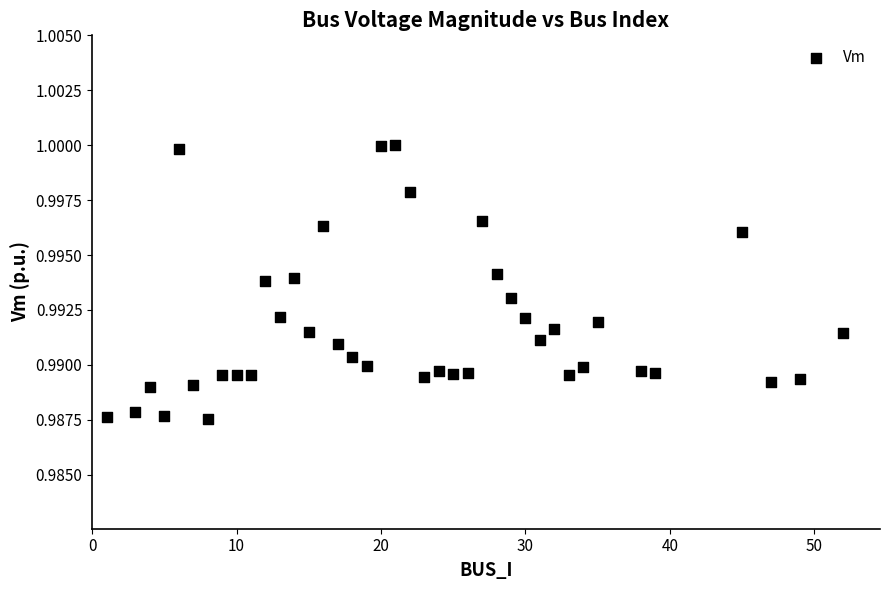

What is the range of X values (max minus min)?

51.0